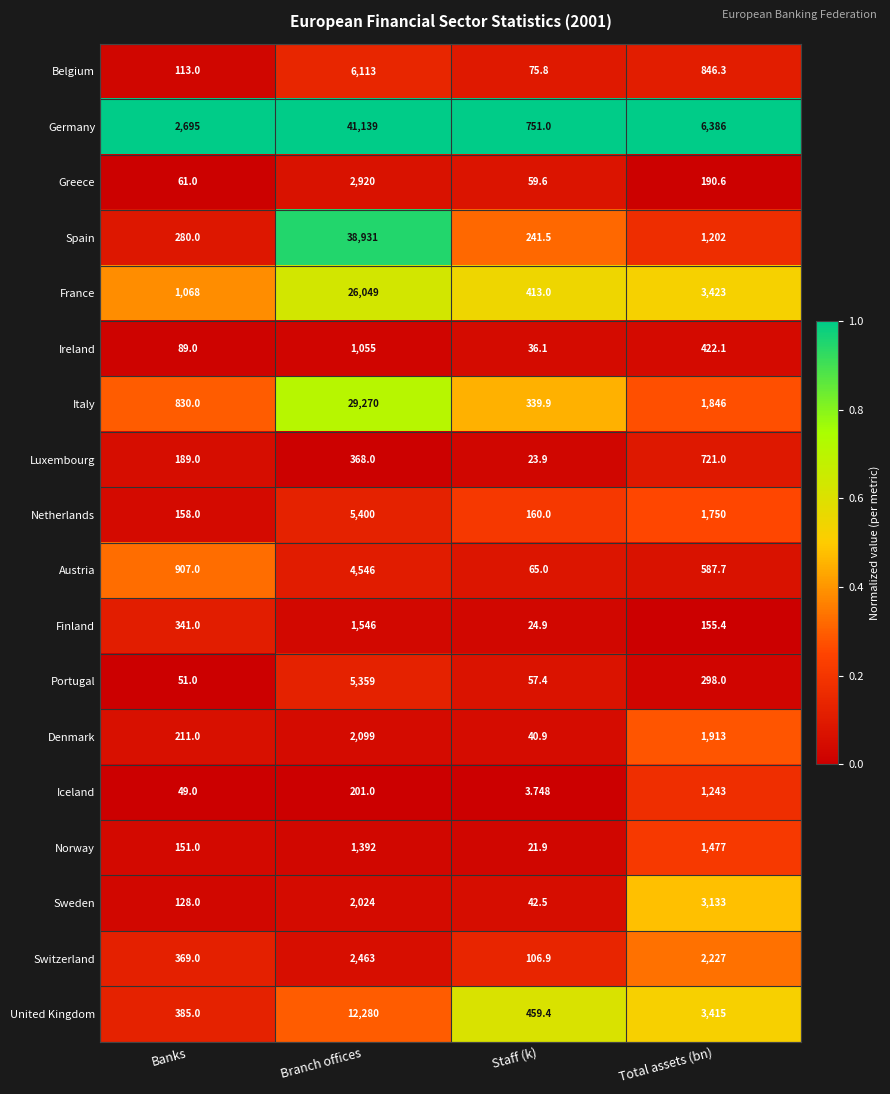

Which category has the lowest value in the Spain series?

Staff (k)